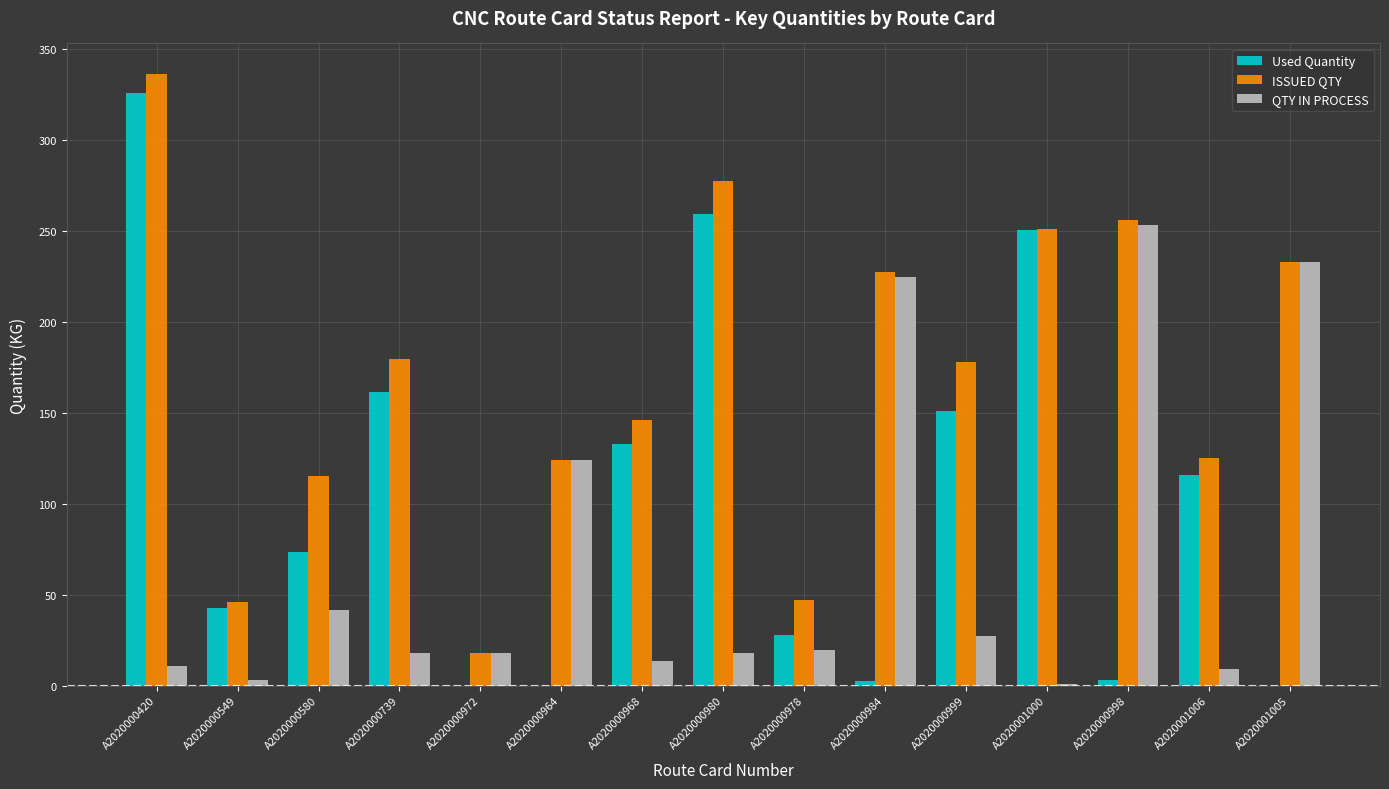

What is the maximum value for ISSUED QTY?

336.0